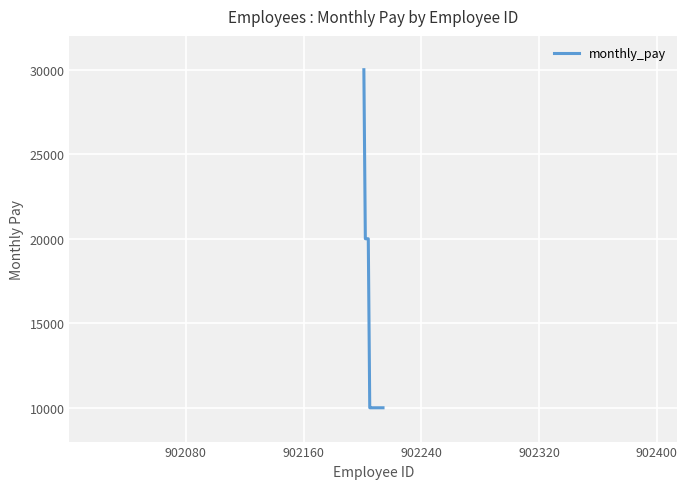

What is the minimum value shown in the chart?

10000